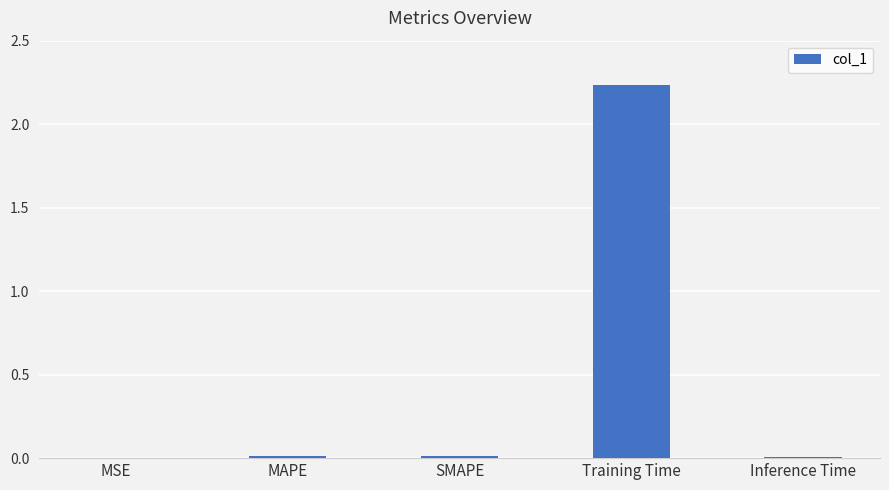

Which label corresponds to the largest value in the chart?

Training Time